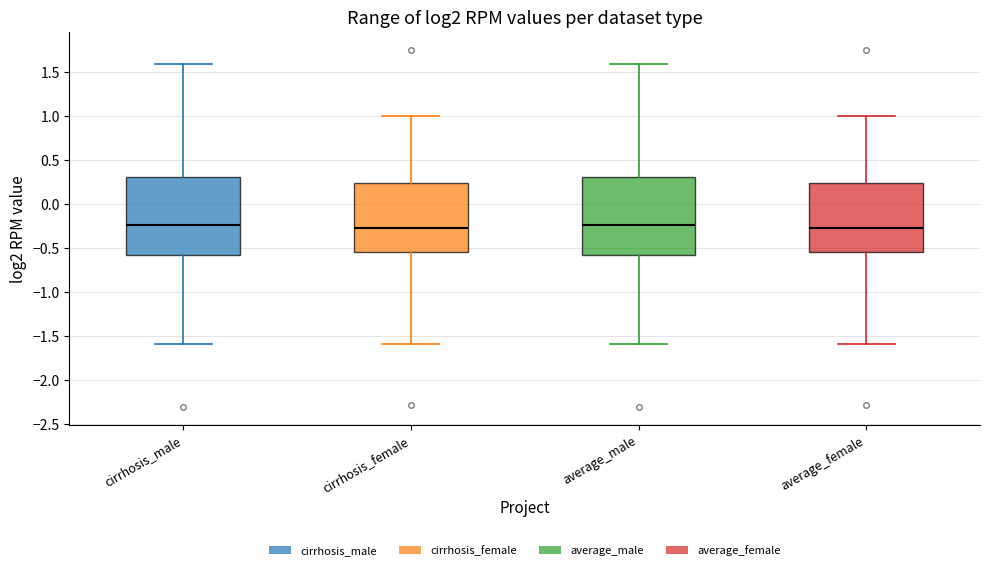

Reading left to right, read every box against the y-axis: the position of its median line, the range the box covers, and the ends of its whiskers. The values are not printed on the chart, so give them approximately, as read against the axis.

cirrhosis_male: median -0.25, box -0.60 to 0.30, whiskers -1.60 to 1.60
cirrhosis_female: median -0.30, box -0.55 to 0.25, whiskers -1.60 to 1.00
average_male: median -0.25, box -0.60 to 0.30, whiskers -1.60 to 1.60
average_female: median -0.30, box -0.55 to 0.25, whiskers -1.60 to 1.00